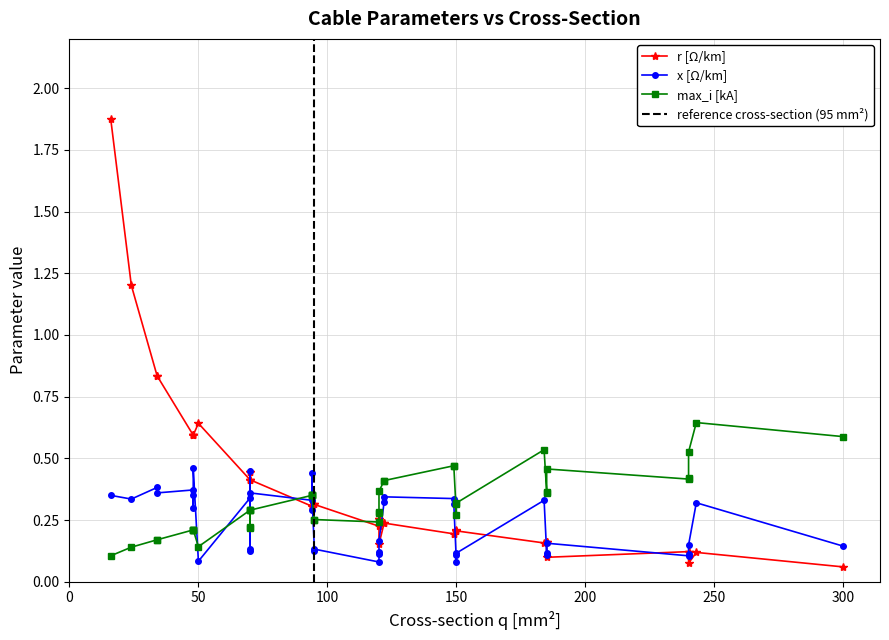

Reading left to right, extract all data points from this chart.

r_ohm_per_km: 0=0.6	1=0.2	2=0.2	3=0.3	4=0.2	5=0.1	6=0.3	7=0.2	8=0.1	9=0.2	10=0.3	11=0.4	12=0.2	13=0.3	14=0.4	15=0.2	16=0.1	17=0.1	18=0.1	19=1.9	20=1.2	21=0.6	22=0.3	23=0.8	24=0.6	25=0.4	26=0.3	27=0.2	28=0.2	29=0.8	30=0.6	31=0.4	32=0.3	33=0.2	34=0.2	35=0.2	36=0.1	37=0.6	38=0.4	39=0.3
x_ohm_per_km: 0=0.1	1=0.1	2=0.1	3=0.1	4=0.1	5=0.1	6=0.1	7=0.1	8=0.1	9=0.1	10=0.1	11=0.1	12=0.1	13=0.1	14=0.1	15=0.2	16=0.2	17=0.1	18=0.1	19=0.3	20=0.3	21=0.3	22=0.3	23=0.4	24=0.3	25=0.3	26=0.3	27=0.3	28=0.3	29=0.4	30=0.4	31=0.4	32=0.3	33=0.3	34=0.3	35=0.3	36=0.3	37=0.5	38=0.5	39=0.4
max_i_ka: 0=0.1	1=0.2	2=0.3	3=0.3	4=0.4	5=0.4	6=0.2	7=0.4	8=0.4	9=0.3	10=0.3	11=0.2	12=0.3	13=0.3	14=0.2	15=0.4	16=0.5	17=0.5	18=0.6	19=0.1	20=0.1	21=0.2	22=0.3	23=0.2	24=0.2	25=0.3	26=0.3	27=0.4	28=0.5	29=0.2	30=0.2	31=0.3	32=0.3	33=0.4	34=0.5	35=0.5	36=0.6	37=0.2	38=0.3	39=0.3